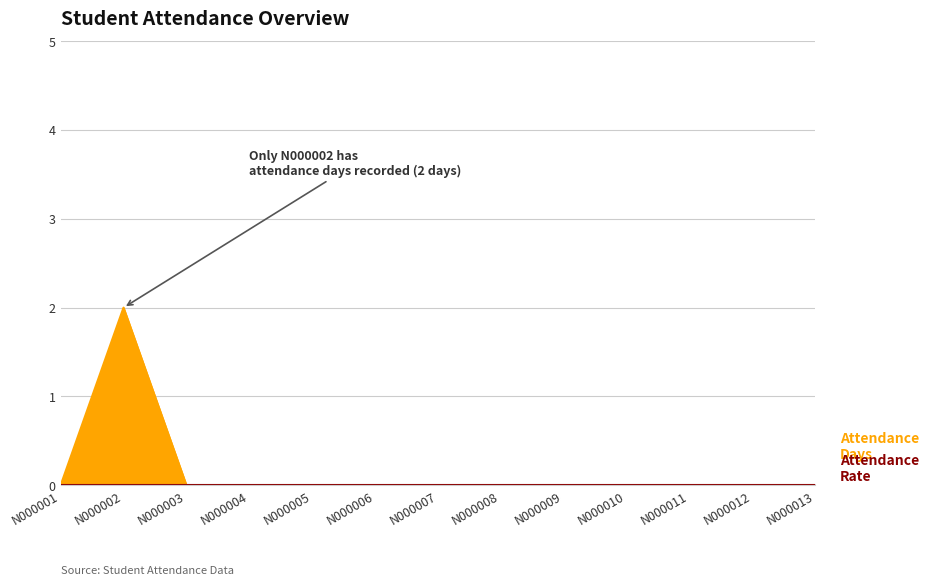

True or false: the data has more than 1 interior local peaks.

False